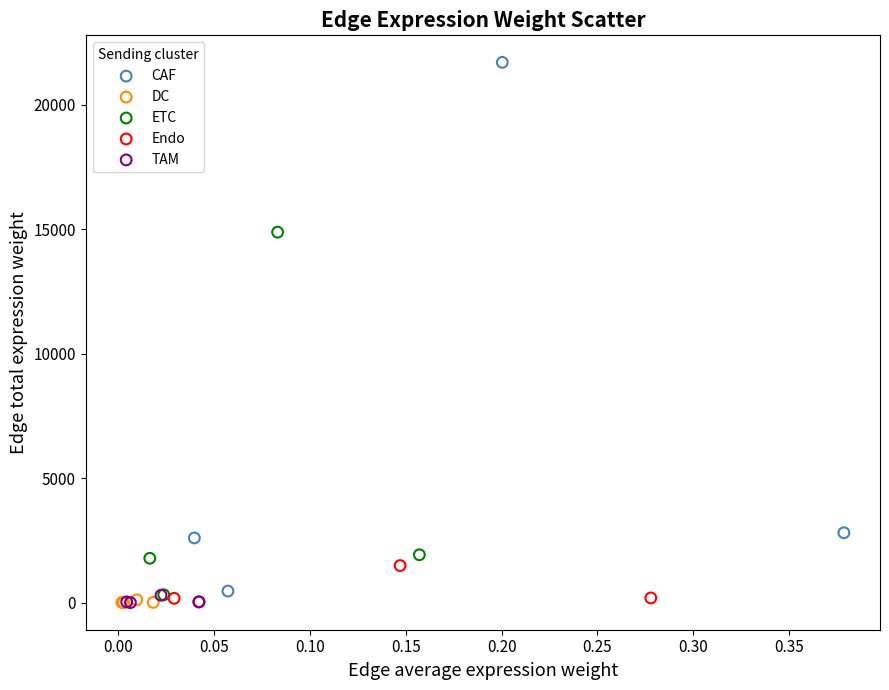

Which series contains the highest Y value?

CAF